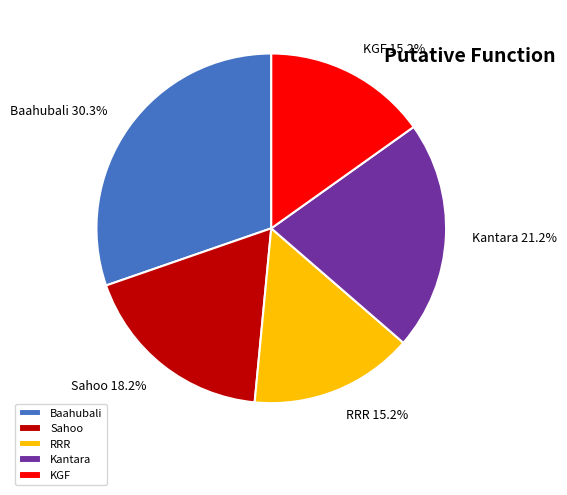

Does Baahubali account for over 50% of the chart?

No